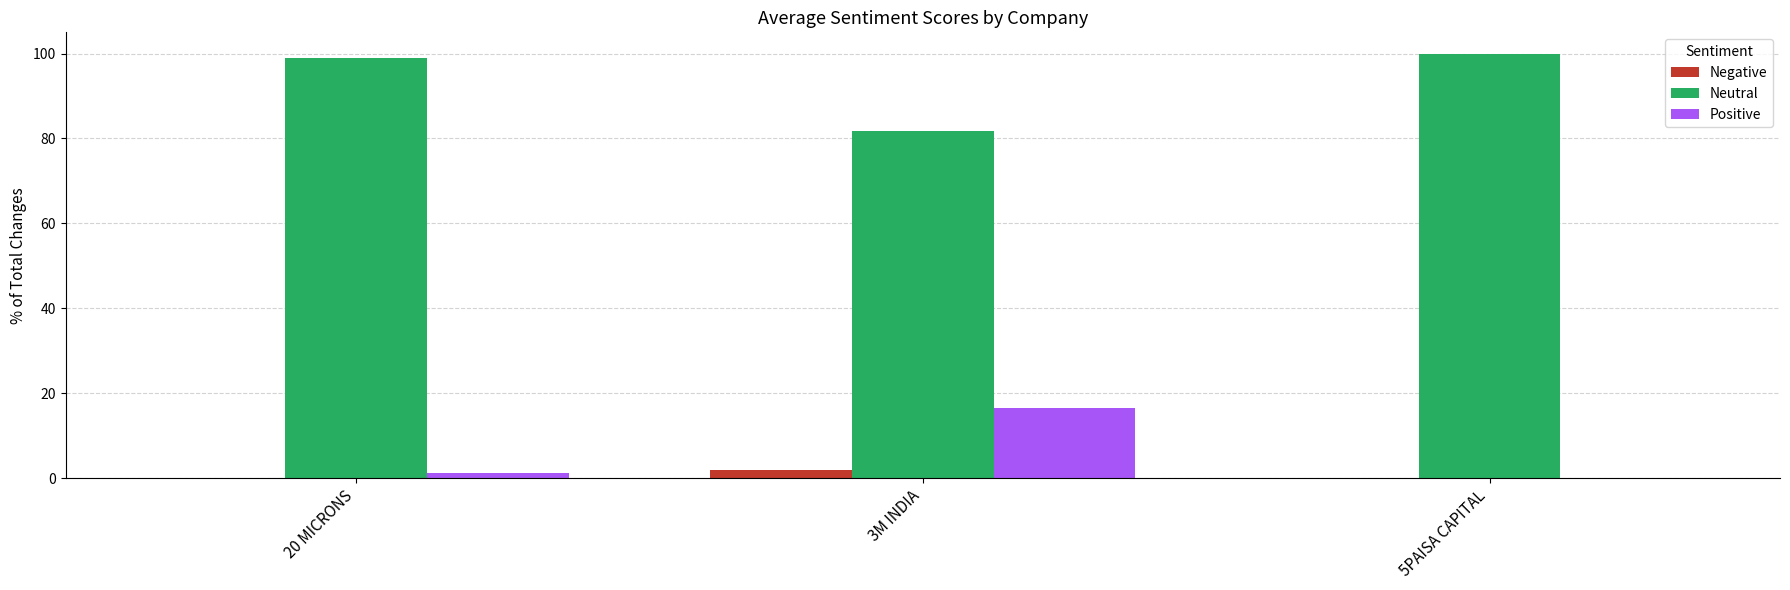

Is it true that Neutral equals 98.9 at 20 MICRONS?

True